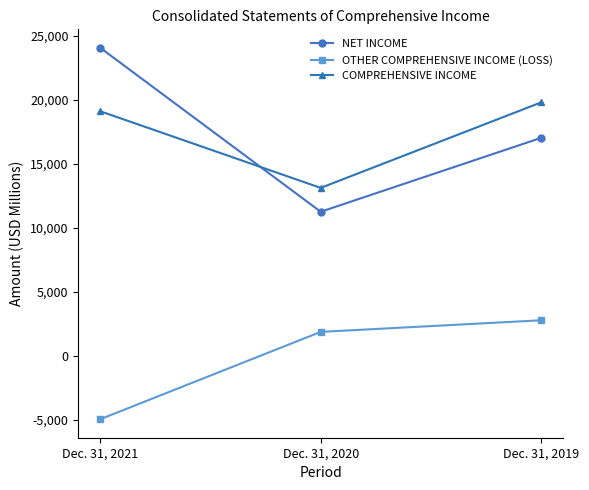

What is the difference between the COMPREHENSIVE INCOME values at Dec. 31, 2021 and Dec. 31, 2019?

693